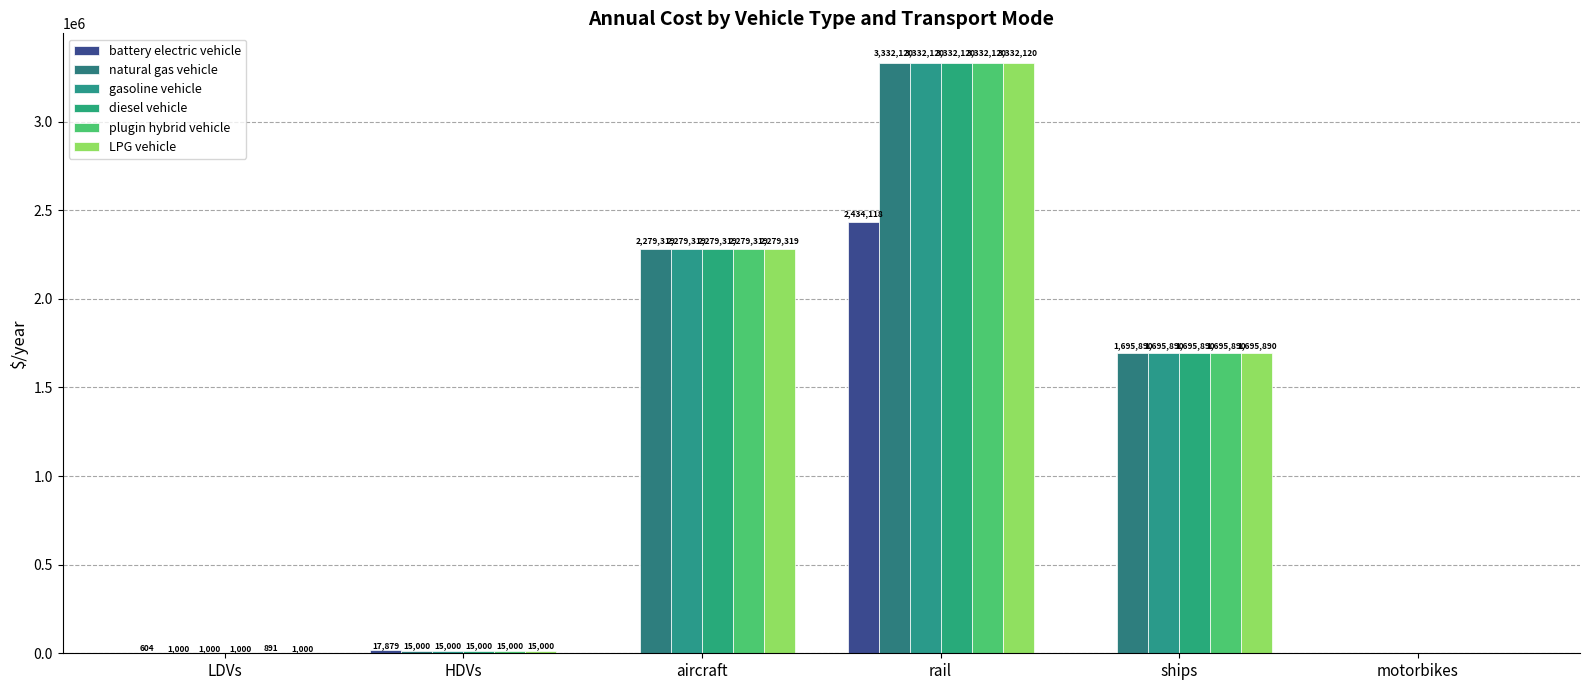

Does the chart contain stacked bars?

No